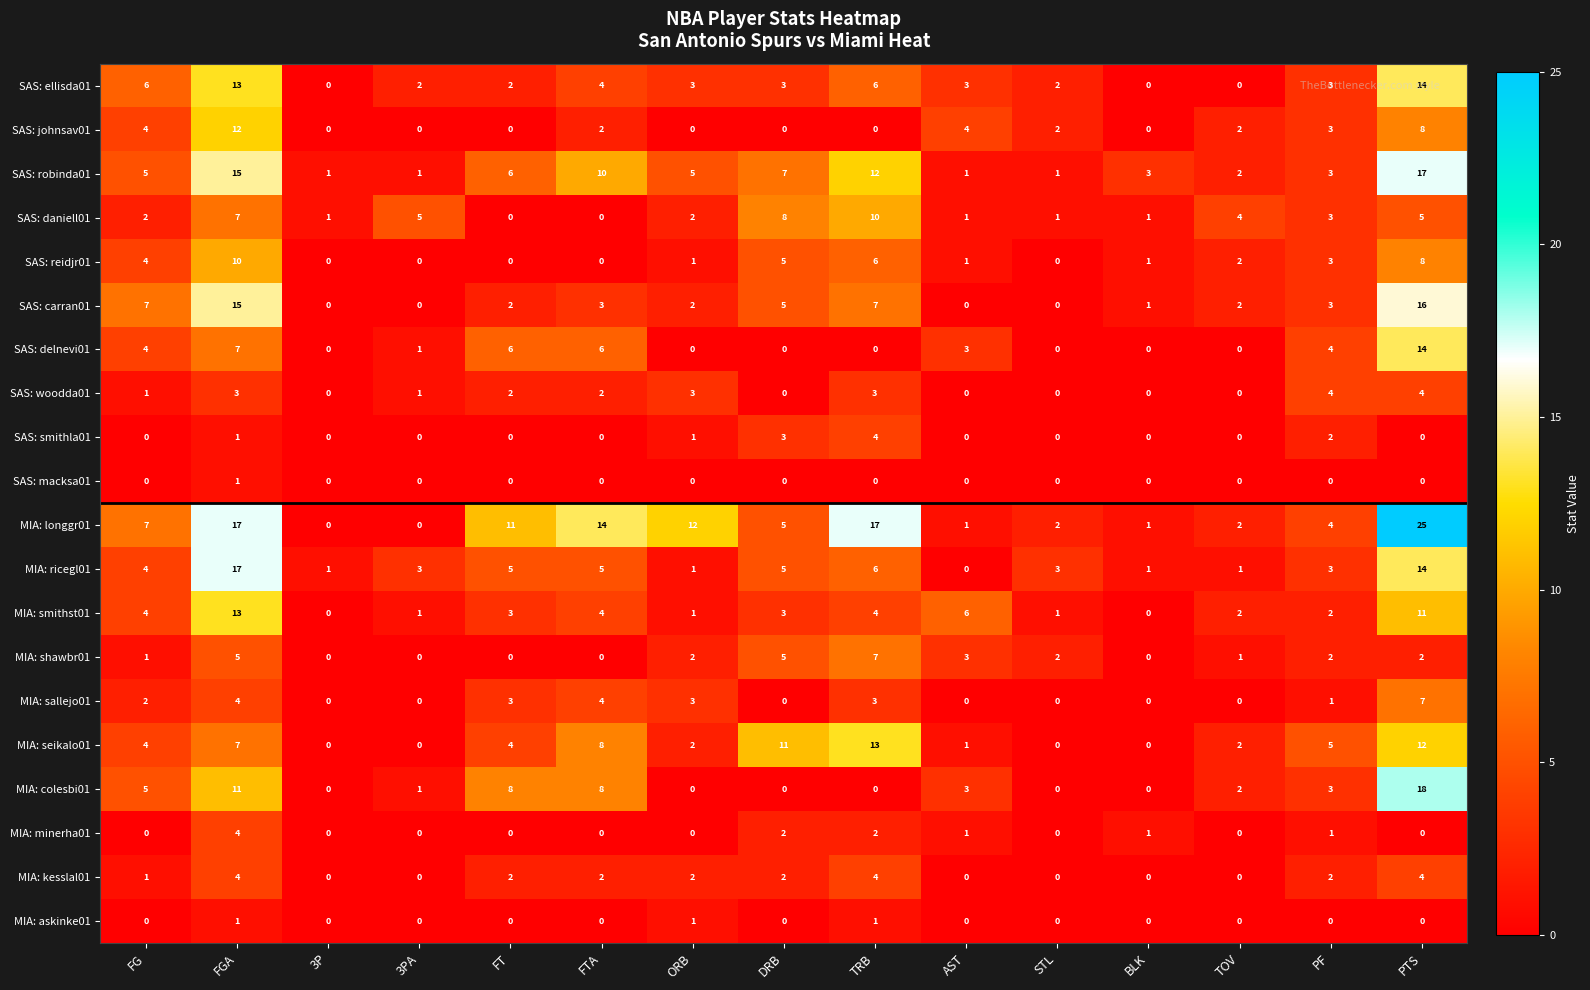

The value of MIA: kesslal01 at STL is 1. True or false?

False